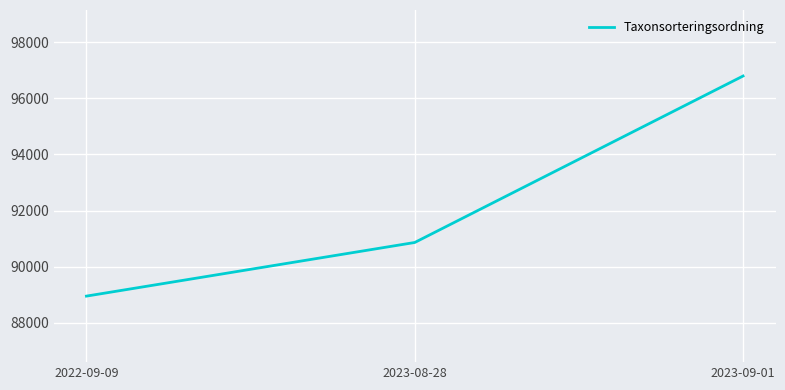

What is the greatest value displayed?

96795.0